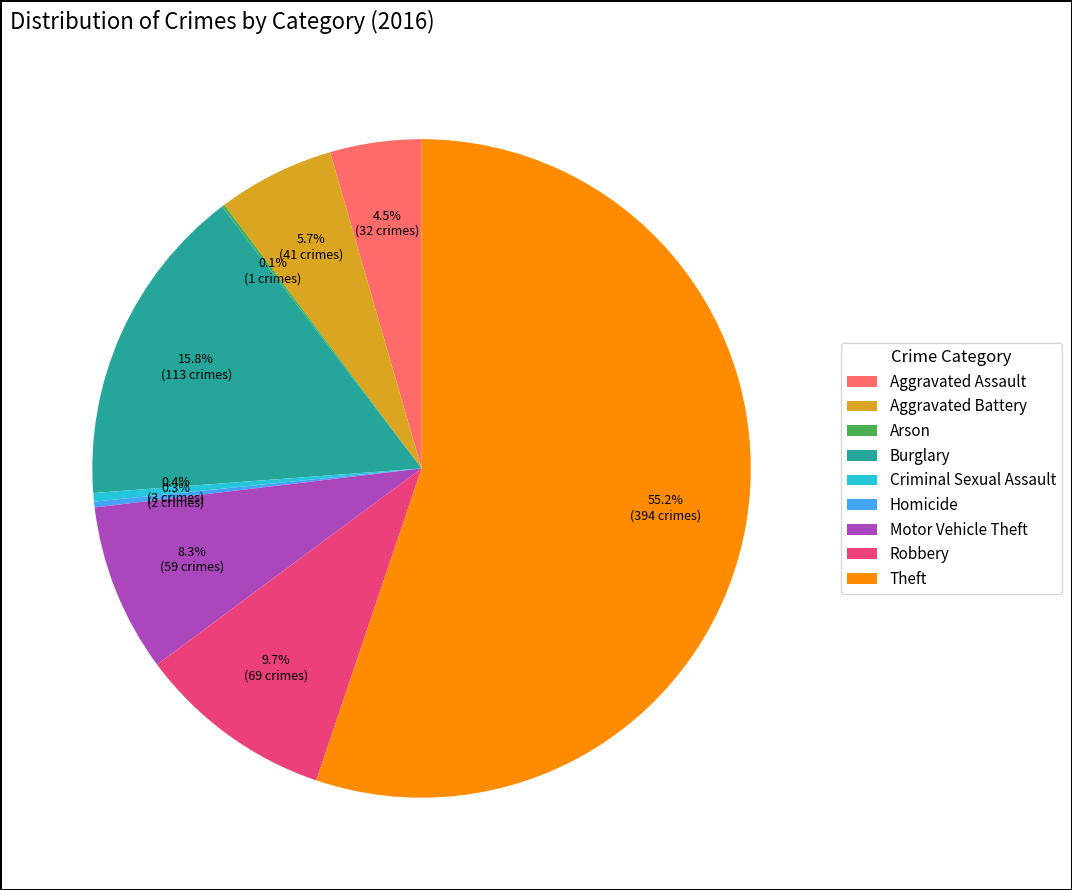

Which slice is the largest?

Theft